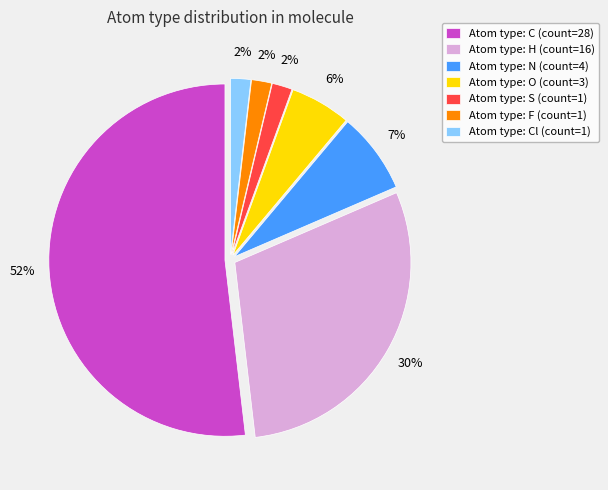

To the nearest percent, what percentage of the pie is Atom type: O (count=3)?

6%